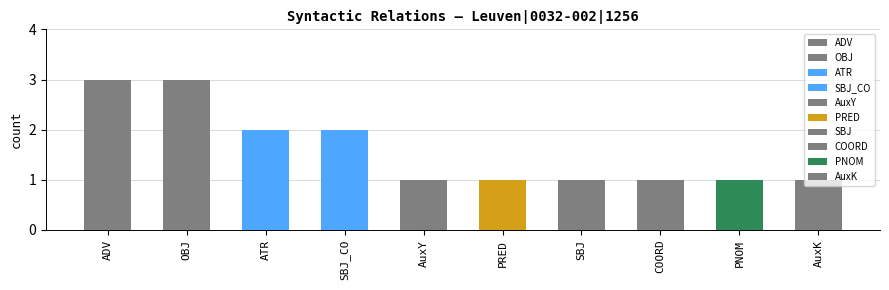

What is the maximum value shown in the chart?

3